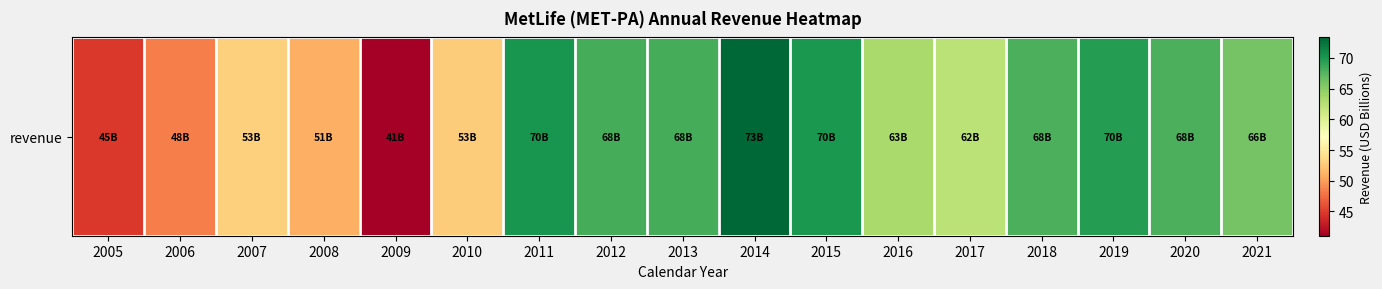

What is the sum of the values at 2020 and 2010?

120.7